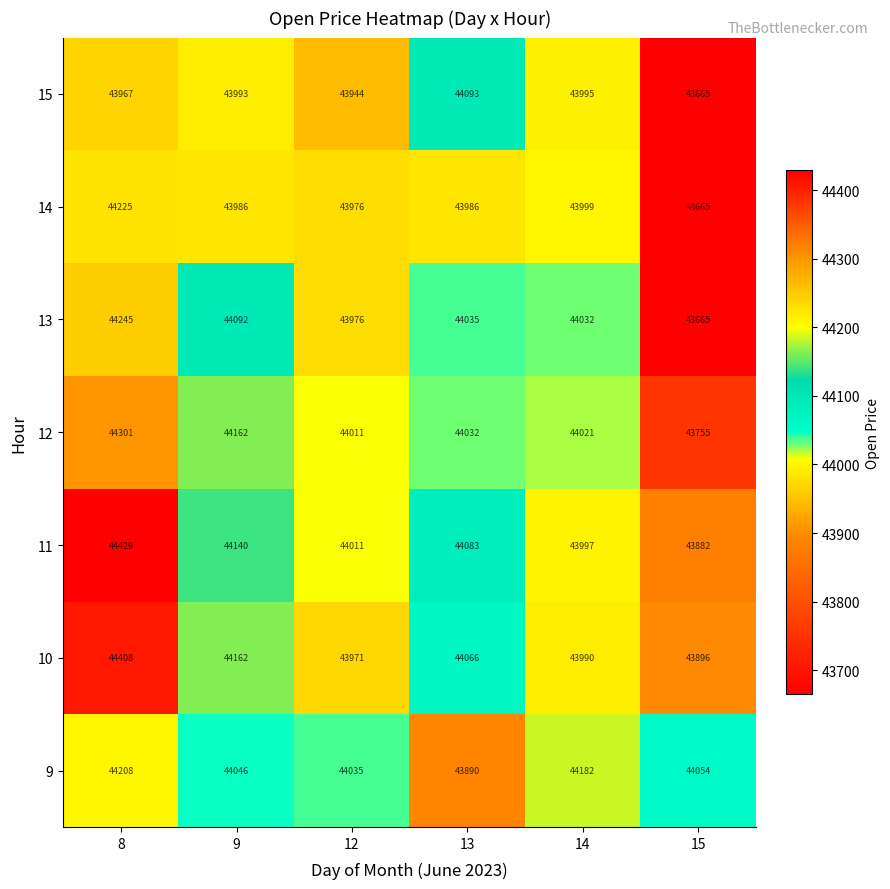

At 14, list the series in order from smallest to largest.

10, 15, 11, 14, 12, 13, 9